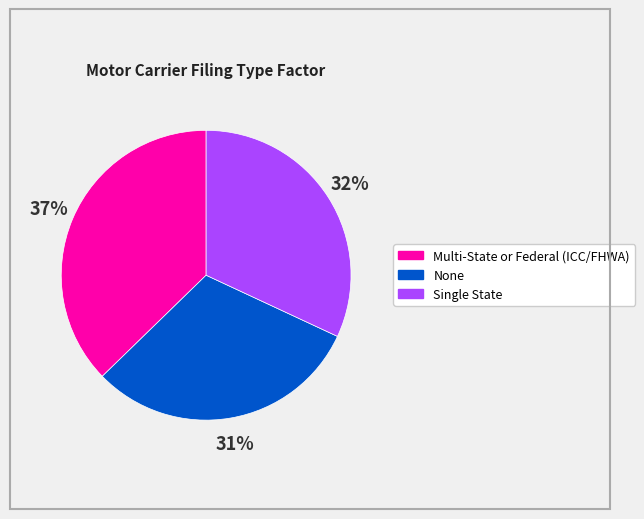

To the nearest percent, what percentage of the pie is None?

31%